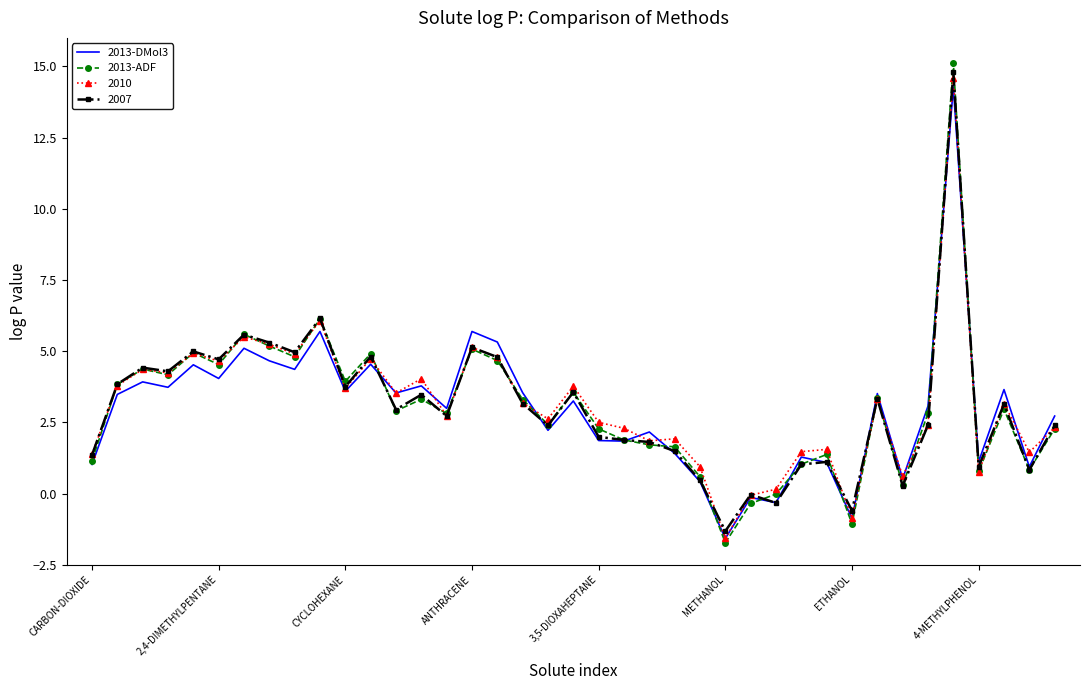

What is the greatest value displayed?

15.1